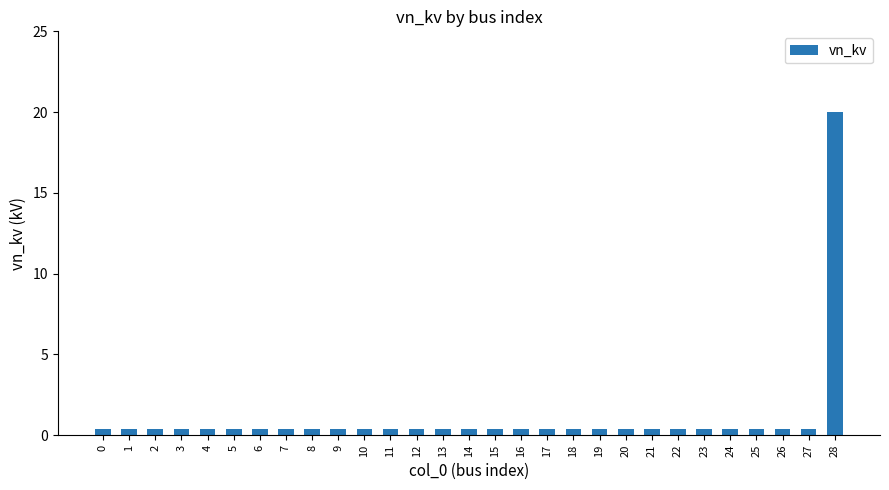

What is the sum of the values at 17 and 9?

0.8